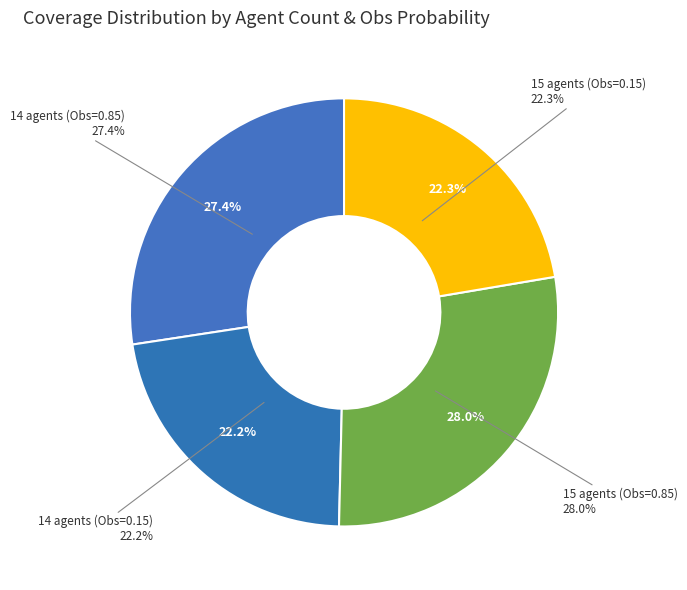

What percentage do 15 agents (Obs=0.15) and 14 agents (Obs=0.15) together represent?

44.6%